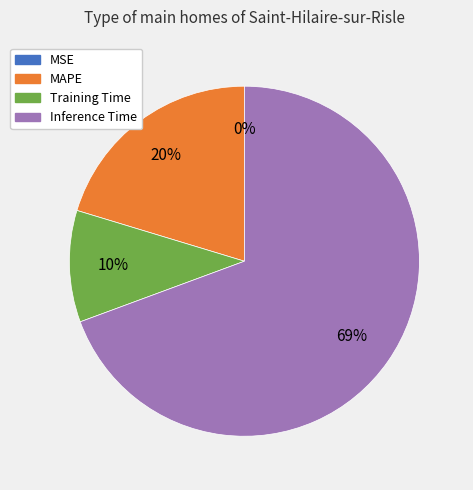

True or false: MAPE accounts for 9% of the total.

False